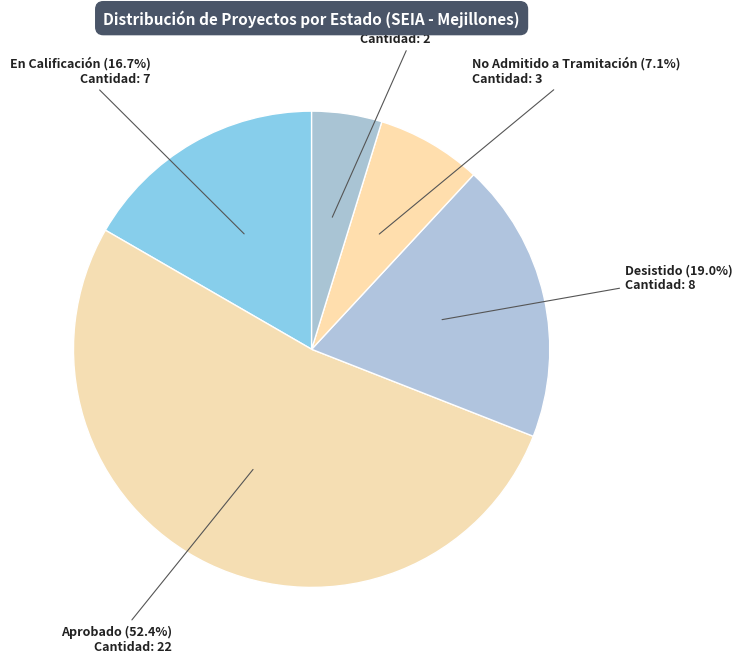

Count the number of slices in the pie.

5